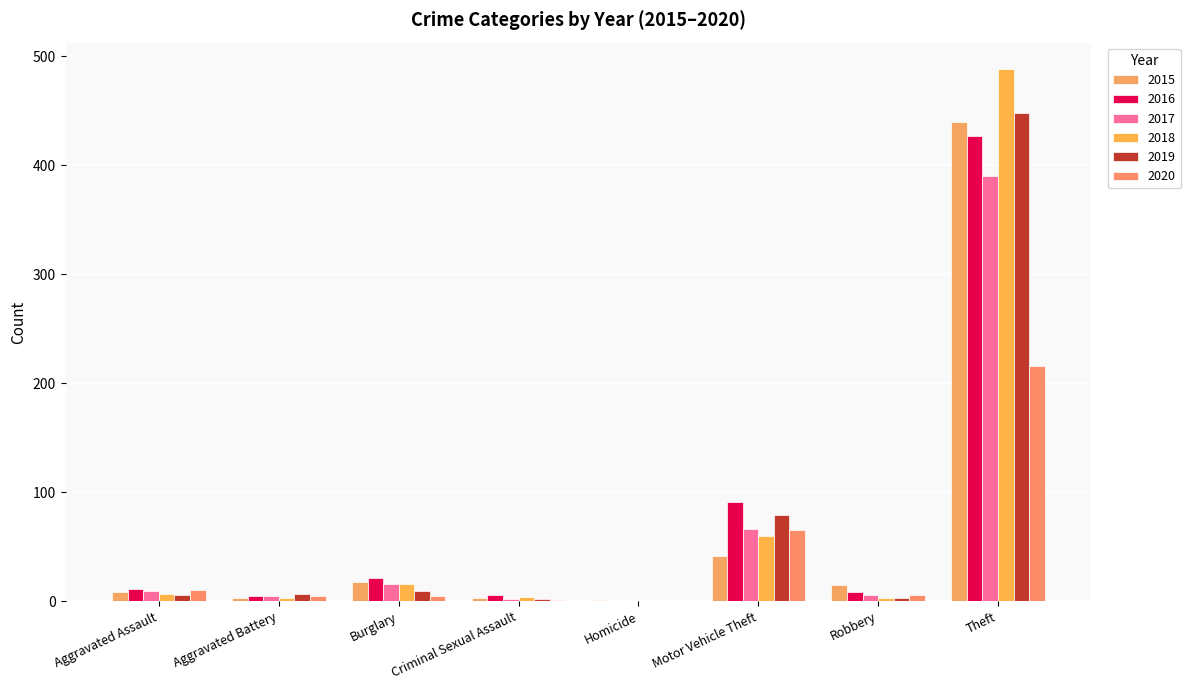

How many categories are shown in the chart?

8